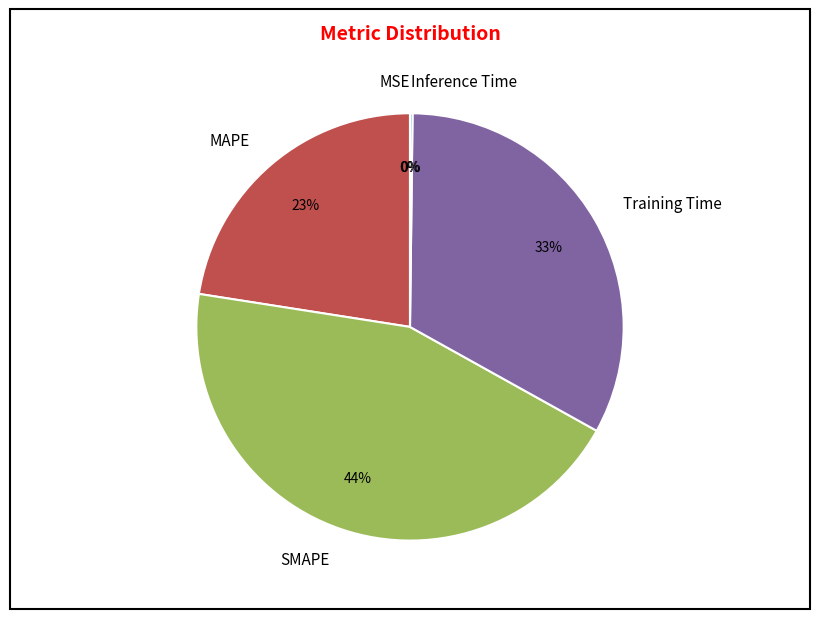

What percentage is the SMAPE slice, to the nearest percent?

44%